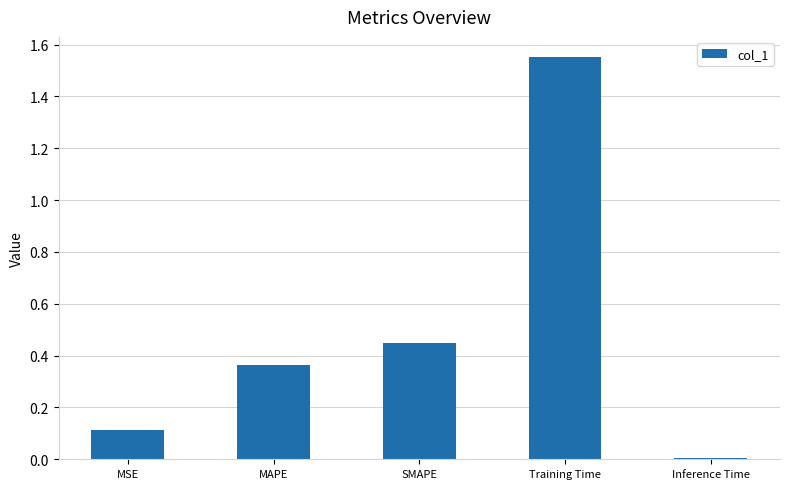

What is the label of the 5th bar from the right?

MSE